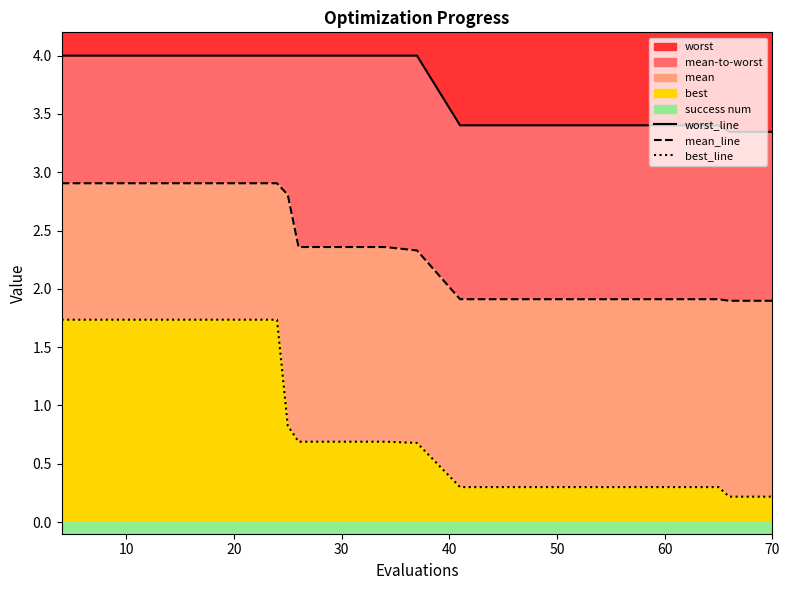

What is the maximum value for worst?

4.0